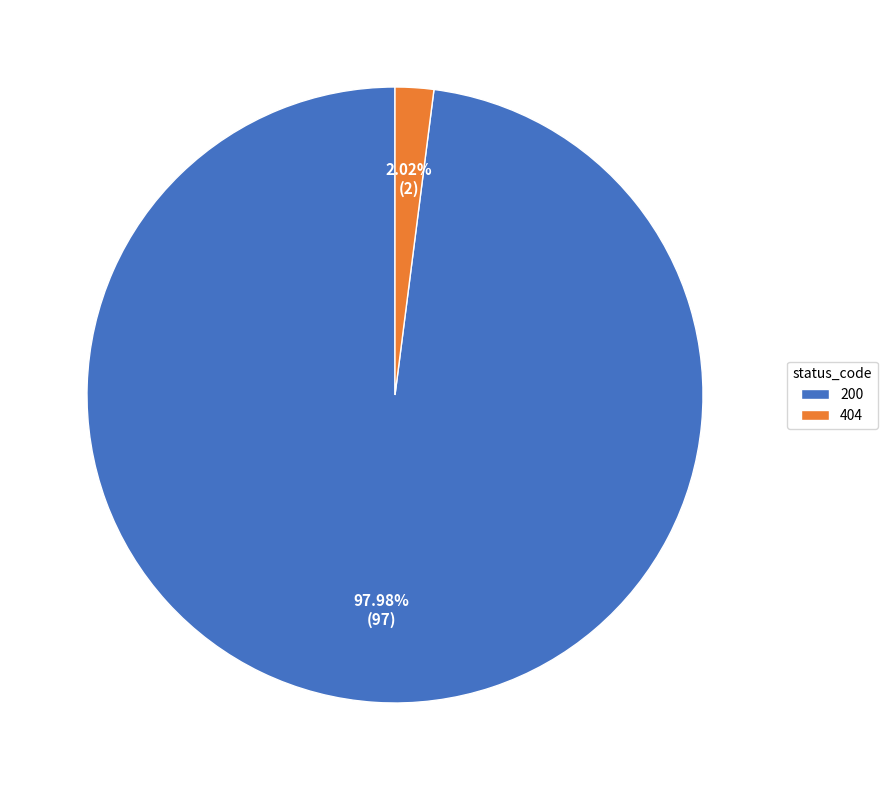

Count the number of slices in the pie.

2